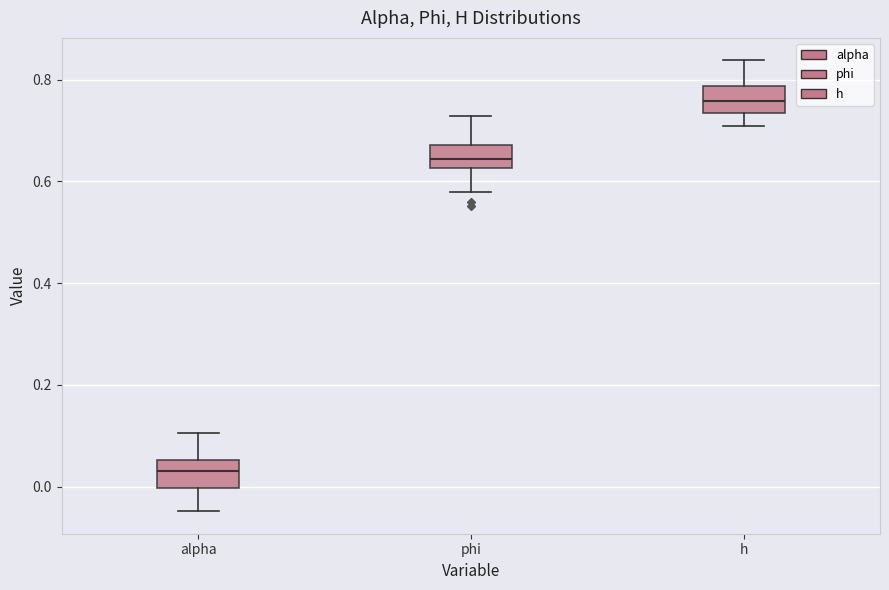

Where is the lower edge of the box for alpha on the y-axis? The values are not printed on the chart, so give them approximately, as read against the axis.

0.00